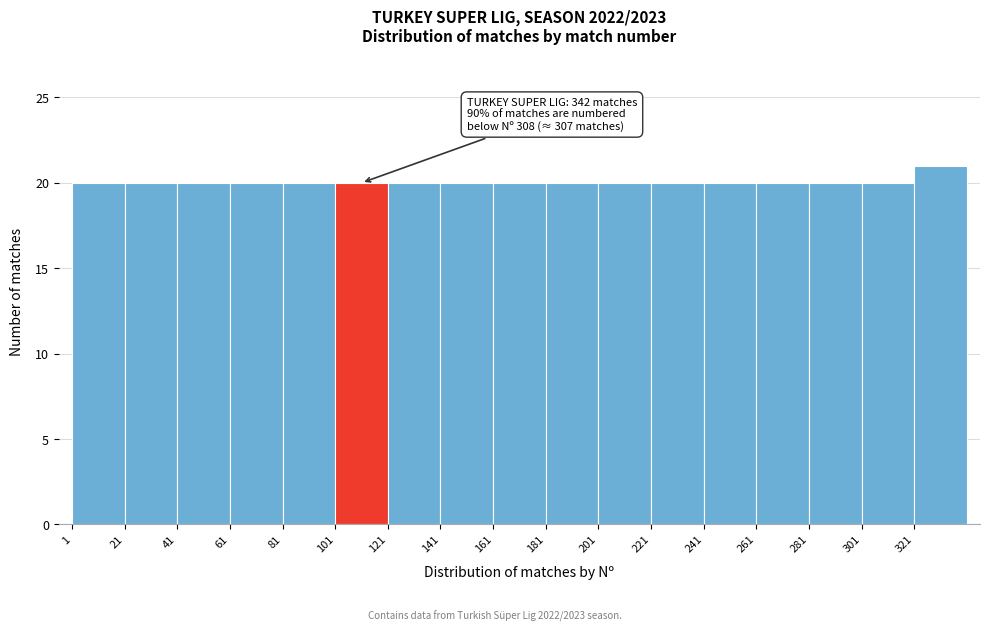

Over which range of the x-axis is the bar tallest?

321 to 341